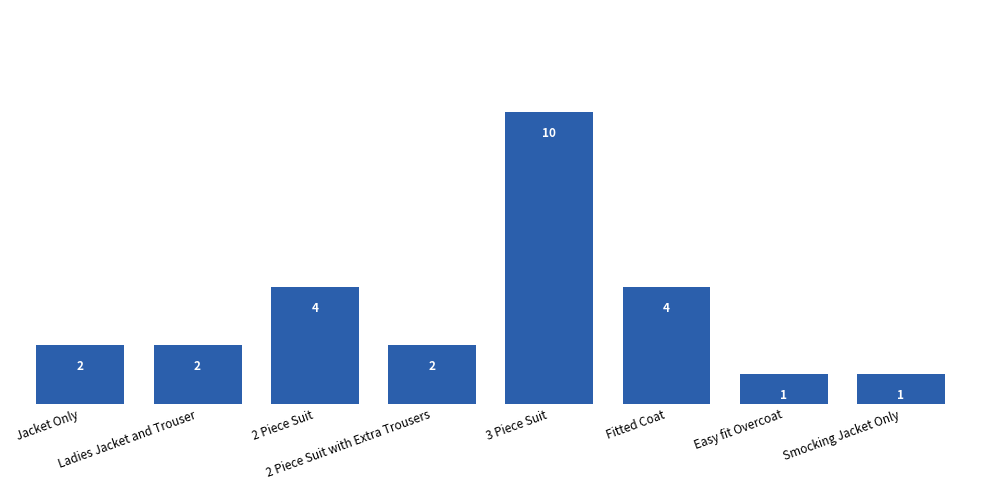

How many values are between 2 and 4?

5